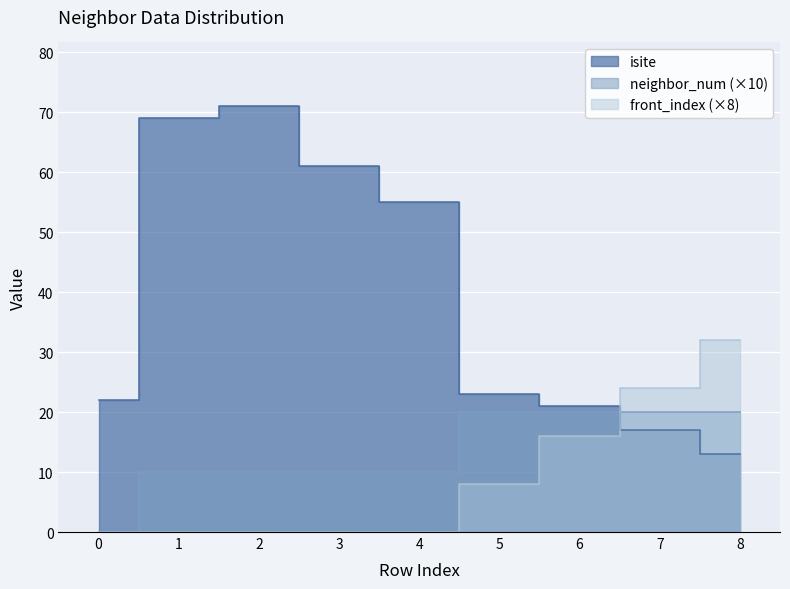

Reading right to left, extract all data points from this chart.

isite: 8=13	7=17	6=21	5=23	4=55	3=61	2=71	1=69	0=22
neighbor_num: 8=20	7=20	6=20	5=20	4=10	3=10	2=10	1=10	0=0
front_index: 8=32	7=24	6=16	5=8	4=0	3=0	2=0	1=0	0=0